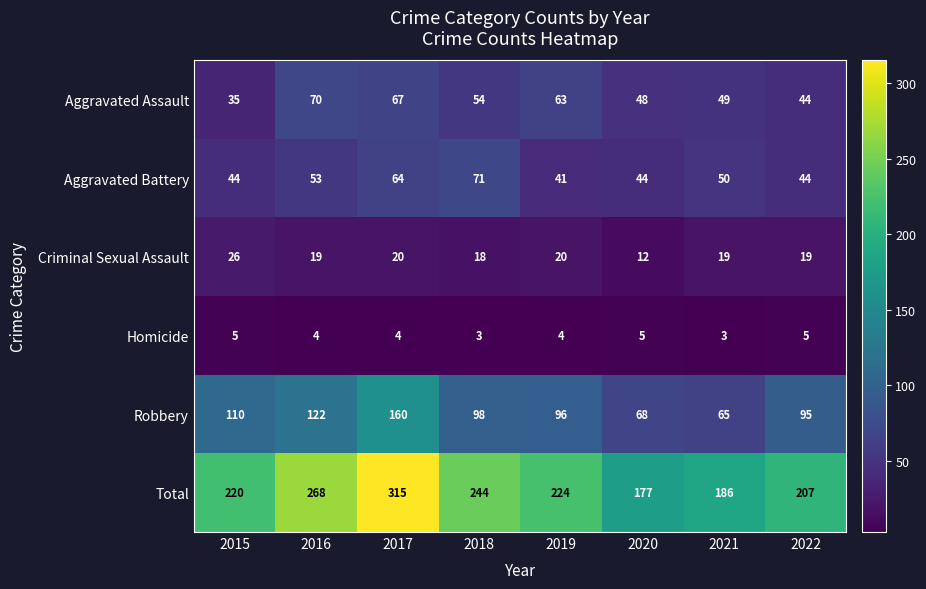

What is the sum of all Robbery values?

814